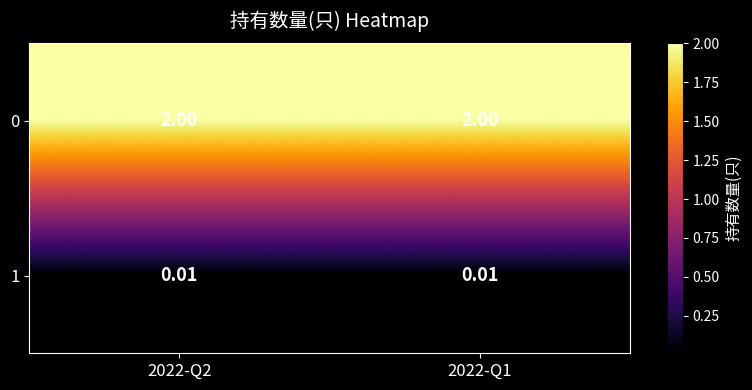

Is the value of 0 at 2022-Q1 greater than the value of 1 at 2022-Q2?

Yes